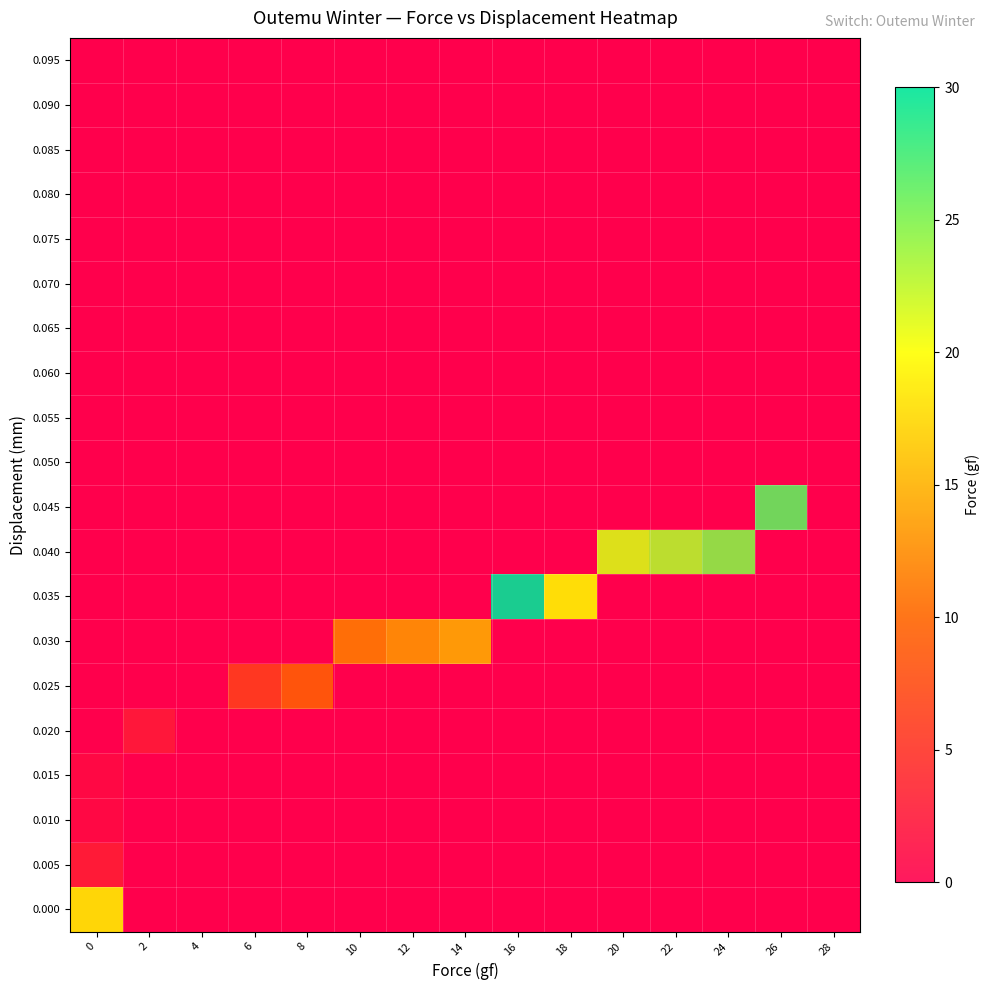

How many categories are shown in the chart?

15